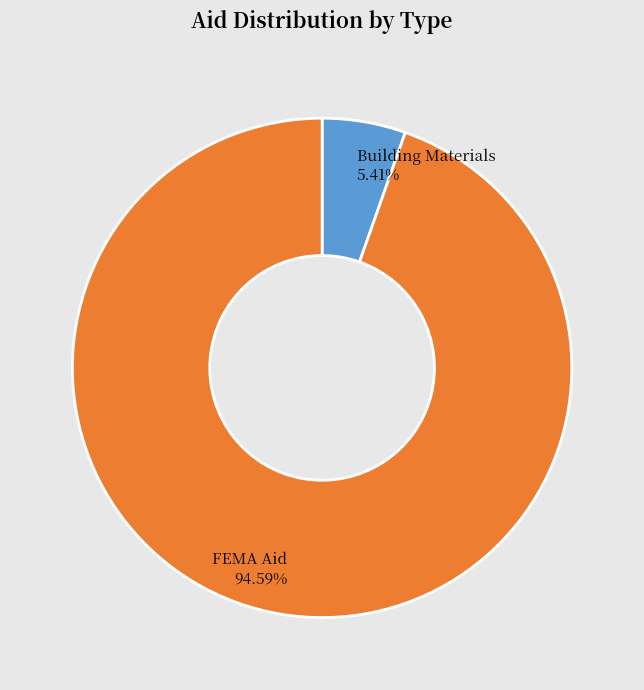

Which slice represents more than half of the pie?

FEMA Aid